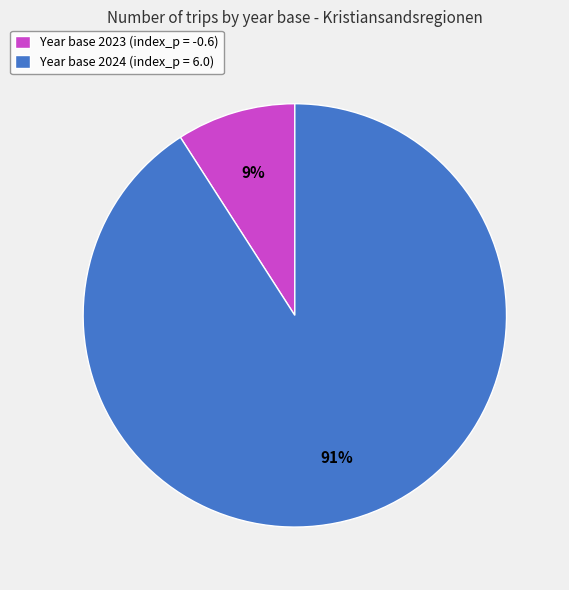

Is there a majority slice in this chart?

Yes